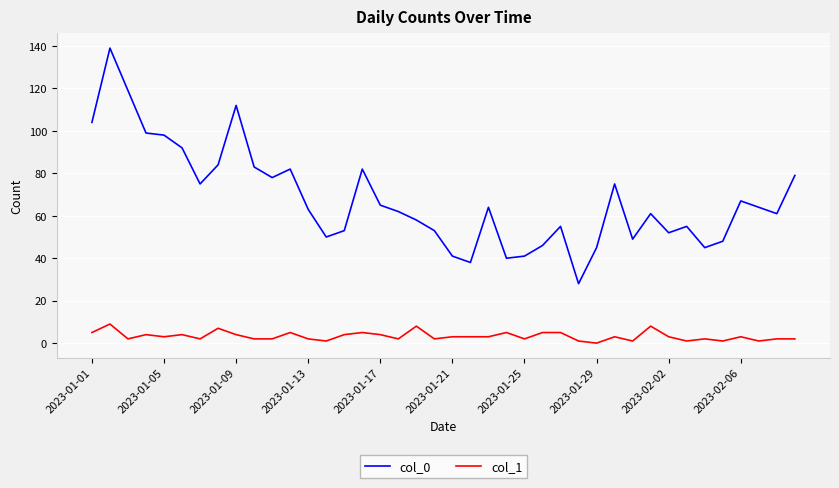

Rank the series by their maximum value, from highest to lowest.

col_0, col_1